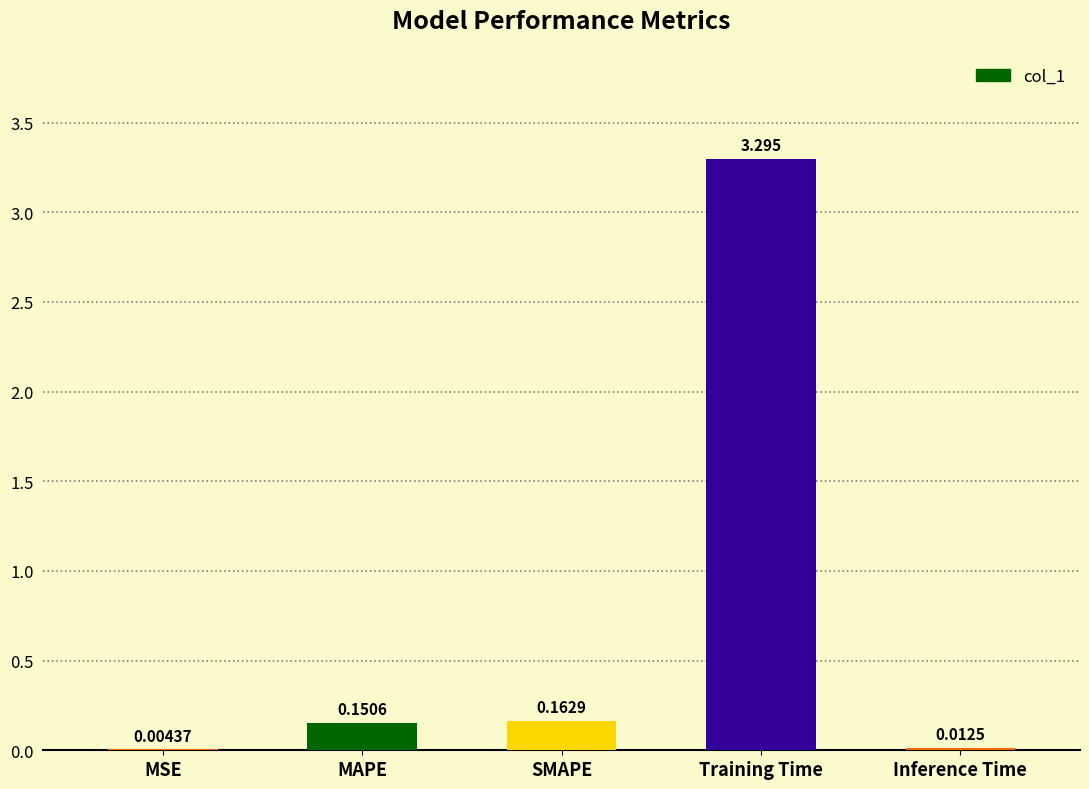

True or false: the data shows 4.5 at Training Time.

False